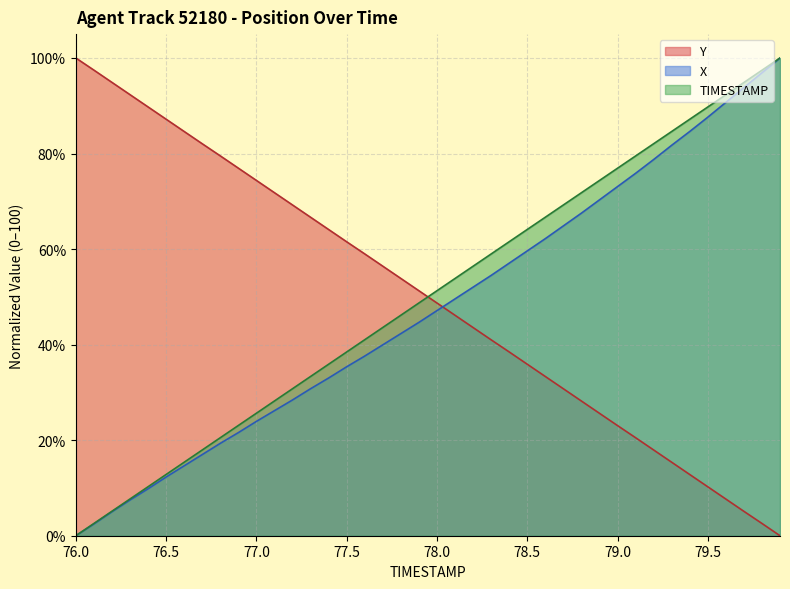

The value of Y at 77.2 is 113.5. True or false?

False